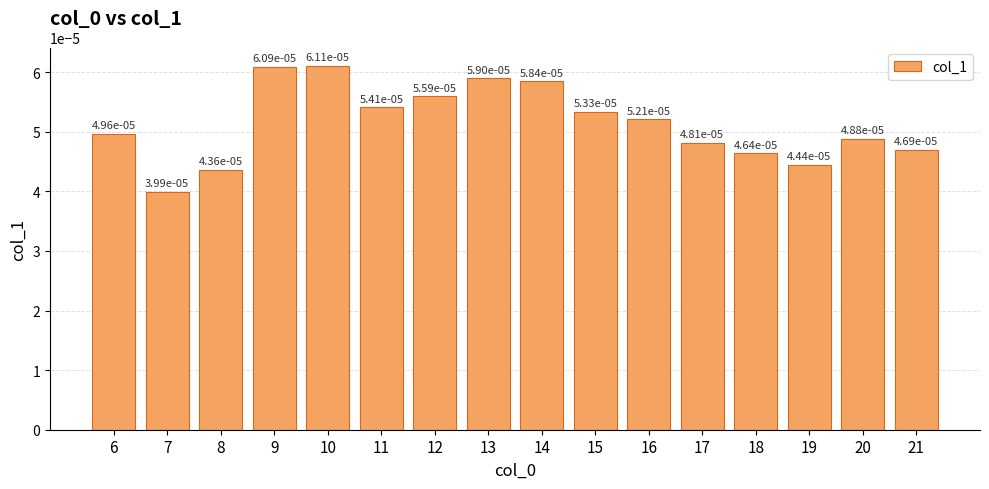

At which label is the value closest to 0?

7